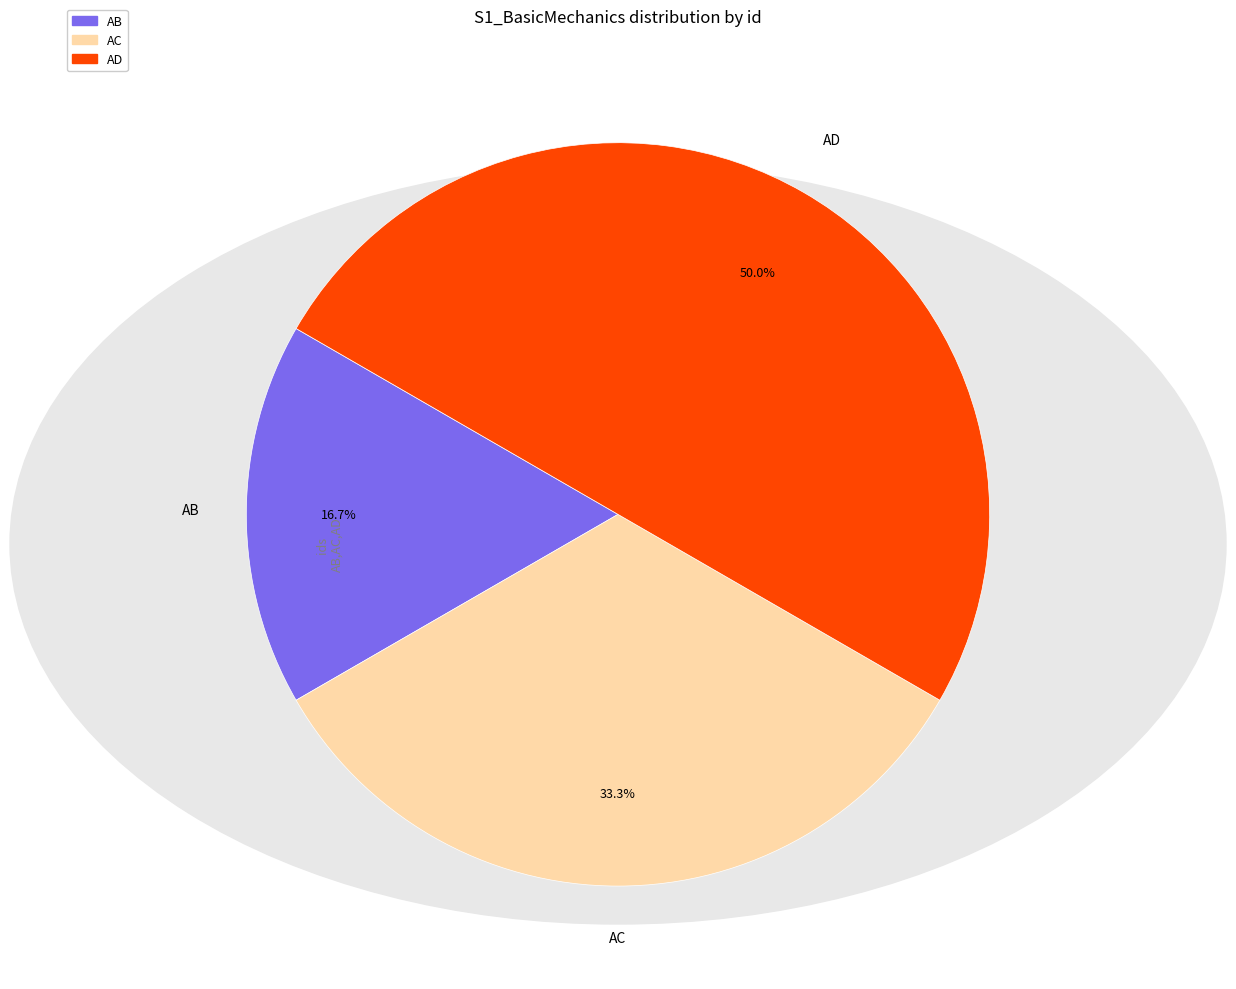

What percentage is the AD slice, to the nearest percent?

50%